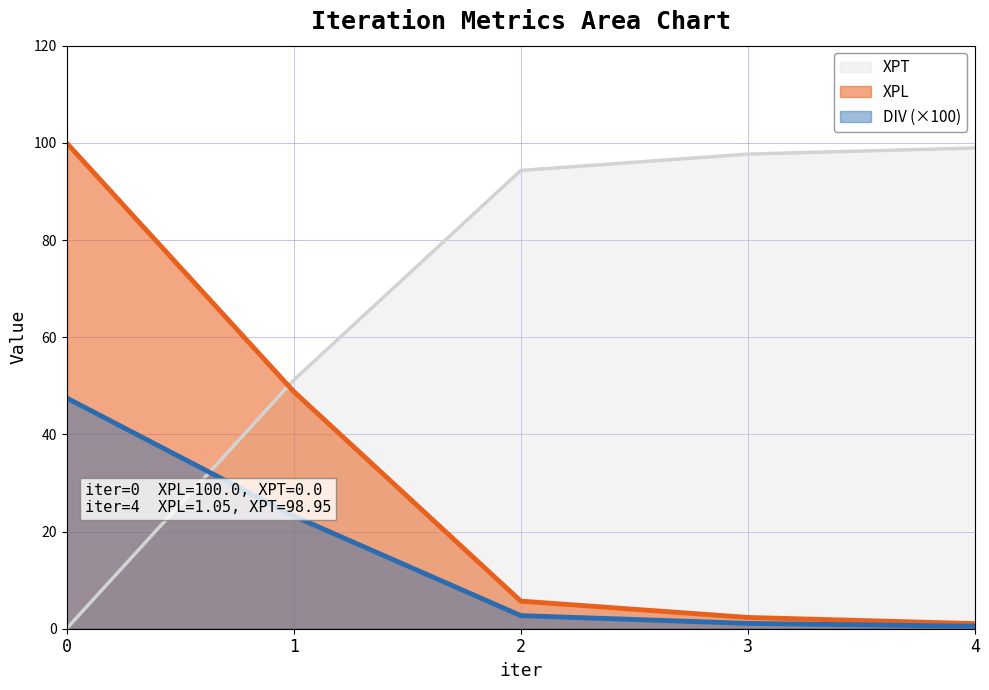

What is the spread (max minus min) of values at 2?

91.6